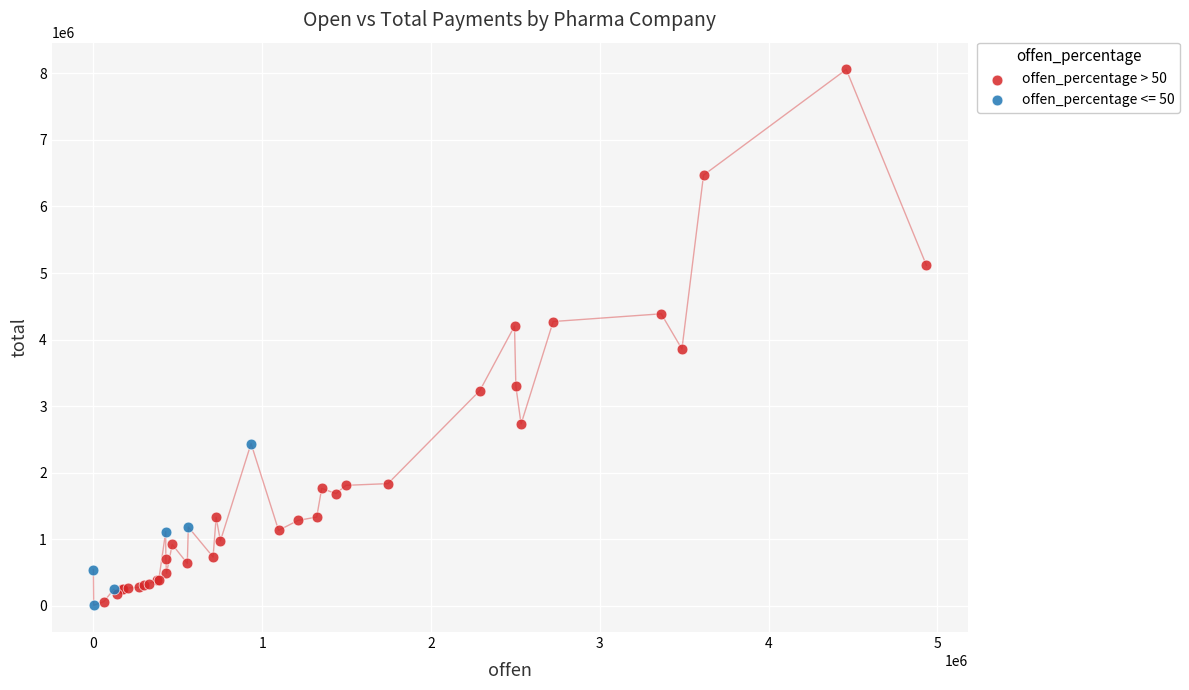

Which series has the largest Y range (max minus min)?

offen_percentage > 50